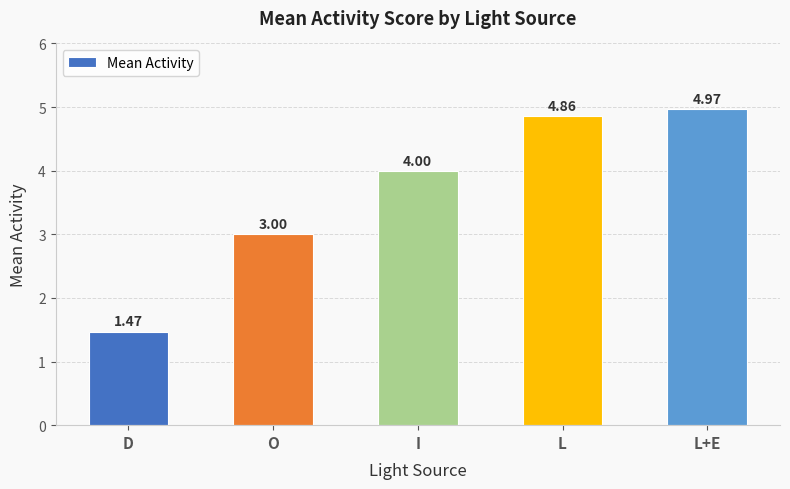

What is the change in value from I to L?

+0.9